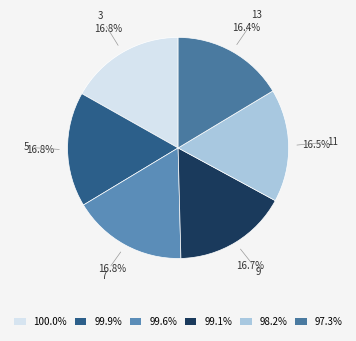

Combined, what portion of the pie is 11 and 5?

33.3%